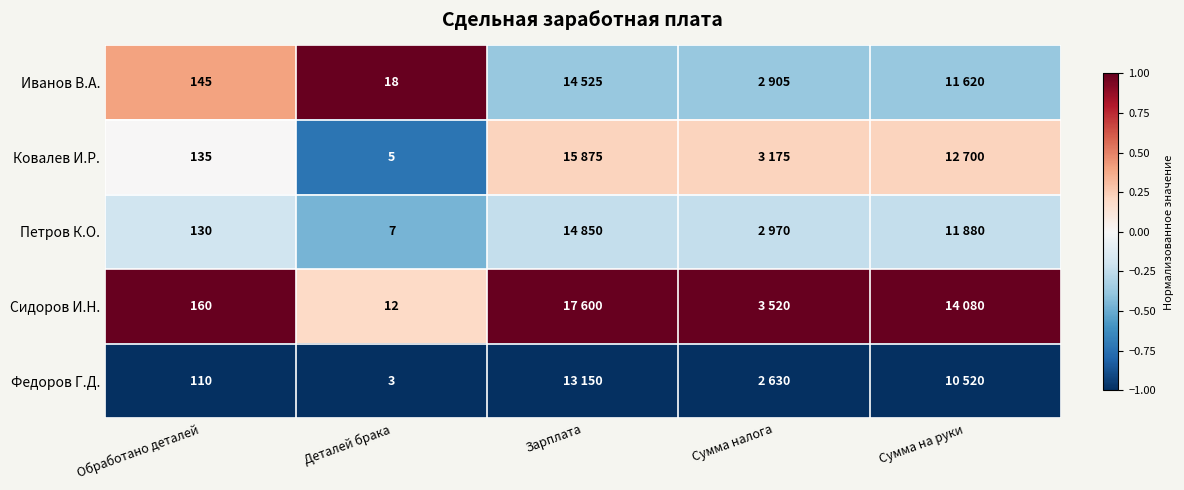

Between Деталей брака and Зарплата, which is larger?

Деталей брака